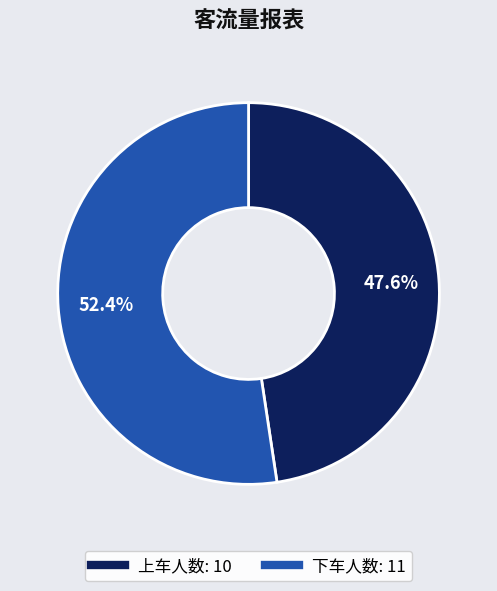

Combined, what portion of the pie is 上车人数 and 下车人数?

100.0%